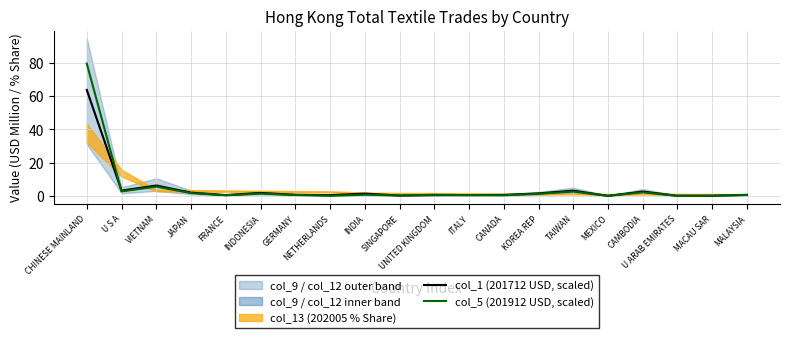

List the labels in order of col_1 (201712 USD, scaled) value, largest first.

CHINESE MAINLAND, VIETNAM, U S A, TAIWAN, CAMBODIA, JAPAN, INDONESIA, KOREA REP, INDIA, MALAYSIA, GERMANY, CANADA, ITALY, FRANCE, UNITED KINGDOM, NETHERLANDS, SINGAPORE, MACAU SAR, U ARAB EMIRATES, MEXICO